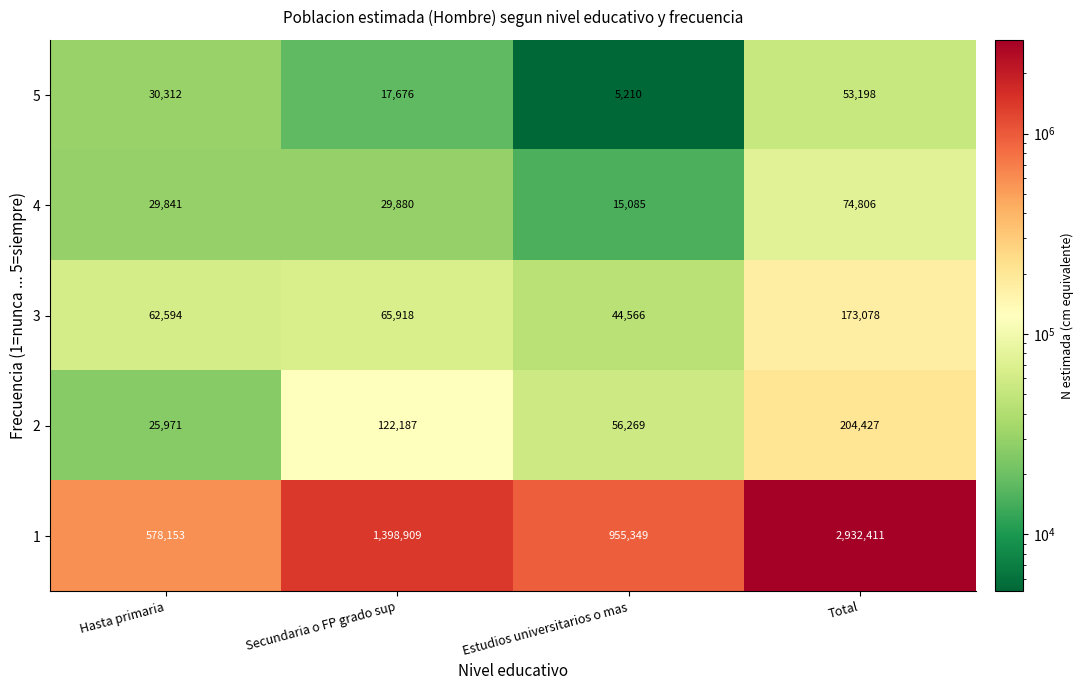

At which label is 3 closest to 108822?

Secundaria o FP grado sup